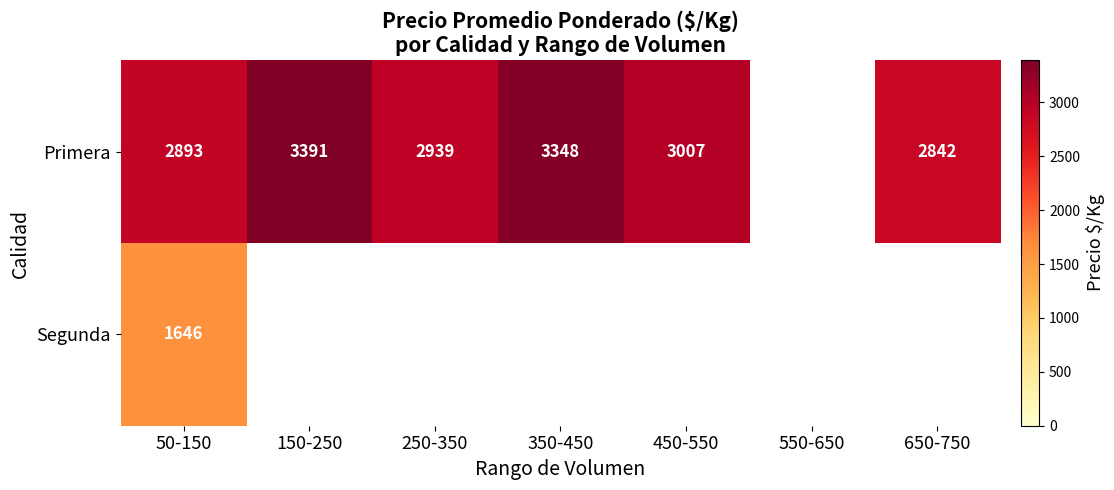

What is the minimum value shown in the chart?

1645.7